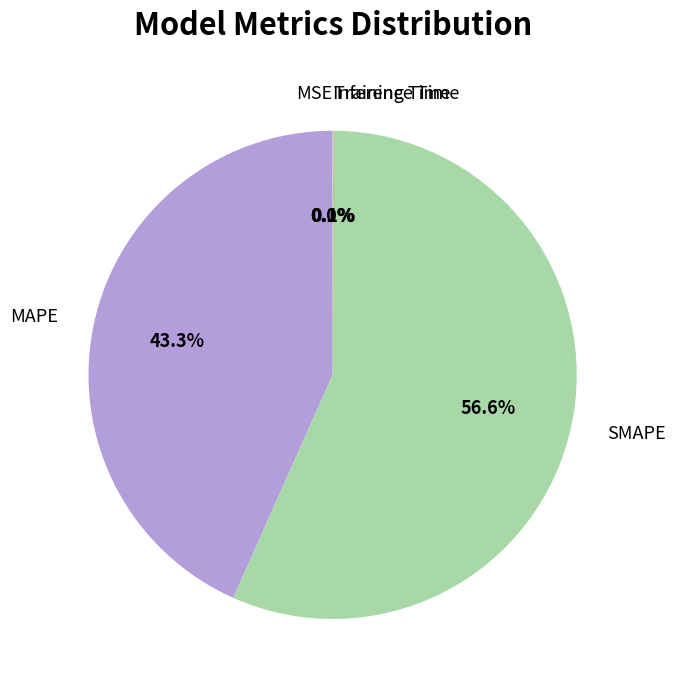

Does SMAPE represent more than half of the total?

Yes